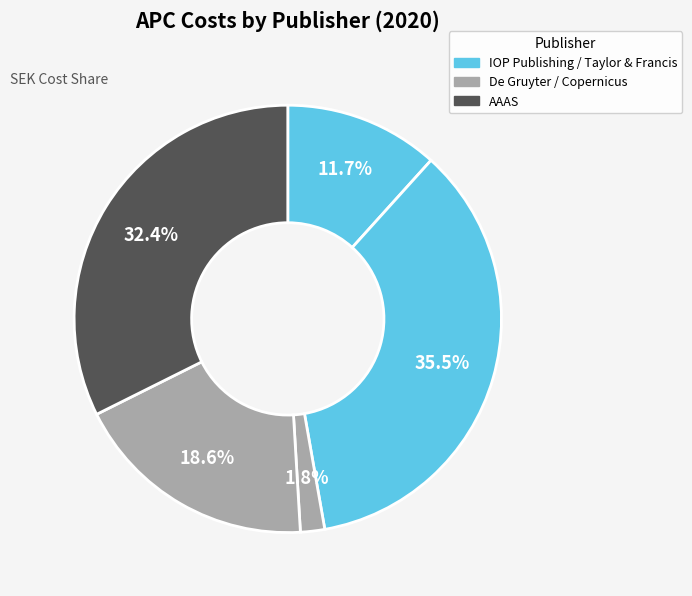

Does any single category account for the majority?

No